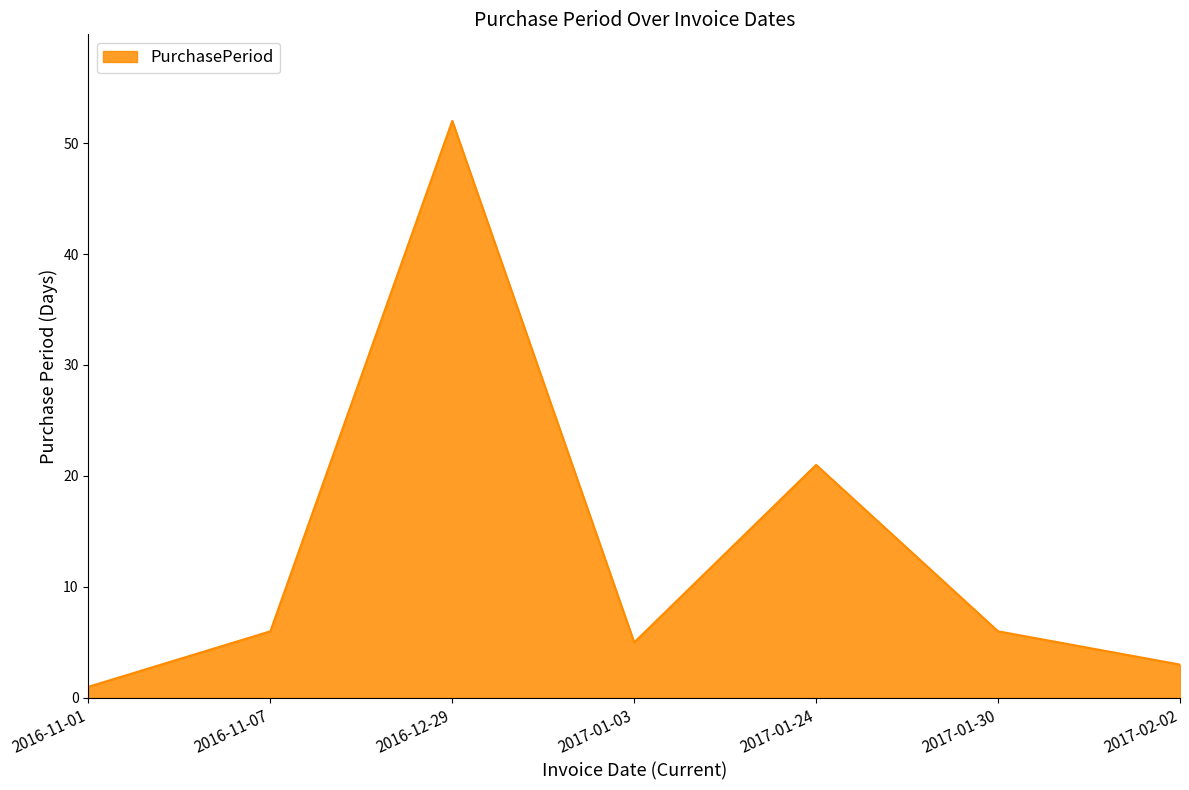

Where is the first local maximum?

2016-12-29